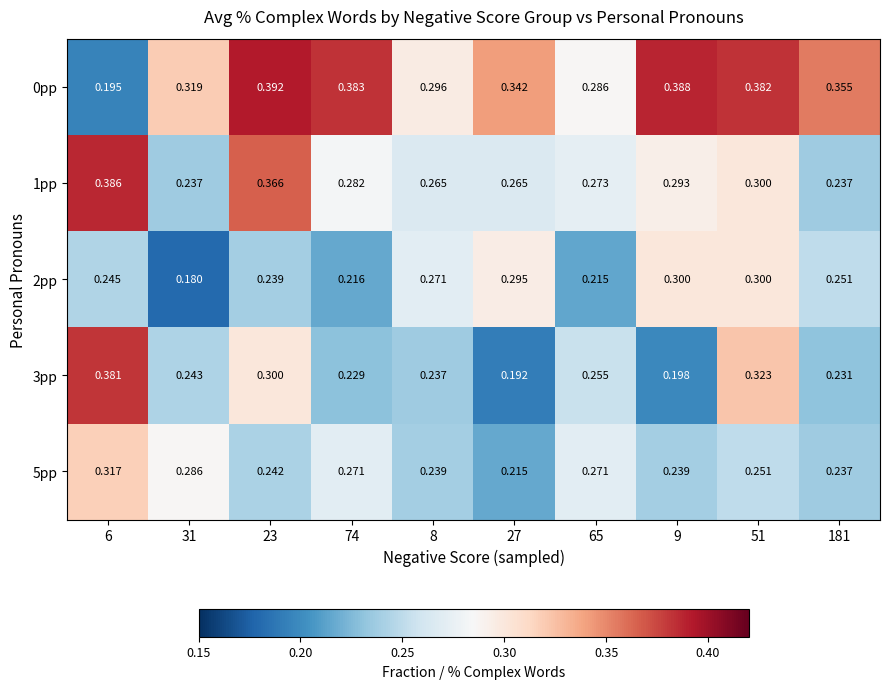

List the series in order of their peak value, lowest first.

2pp, 5pp, 3pp, 1pp, 0pp